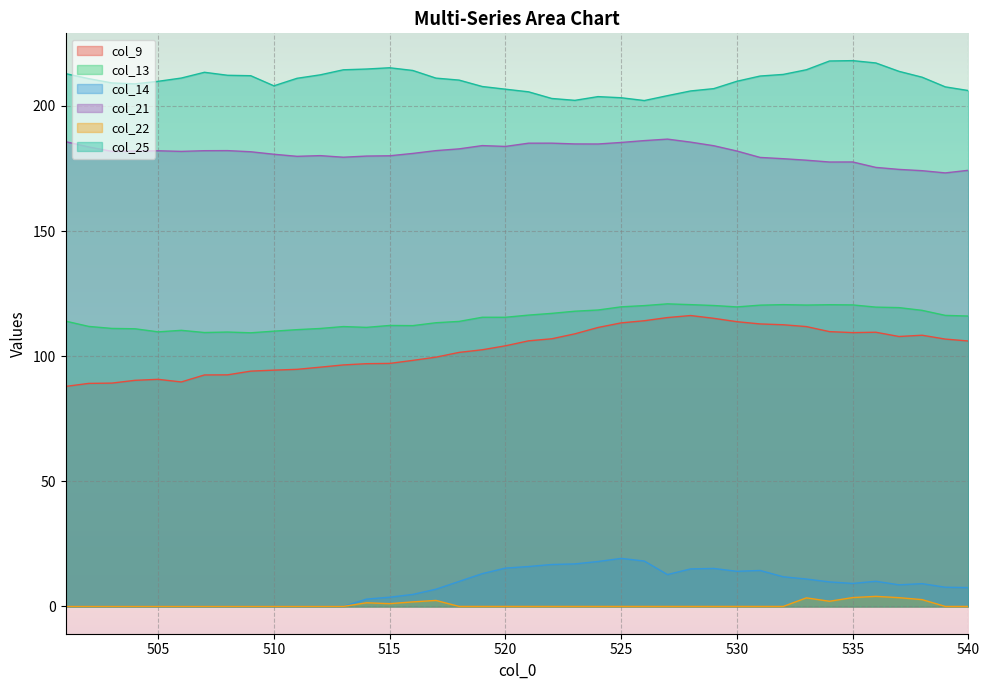

In col_22, how many points are lower than both neighbors (excluding endpoints)?

2